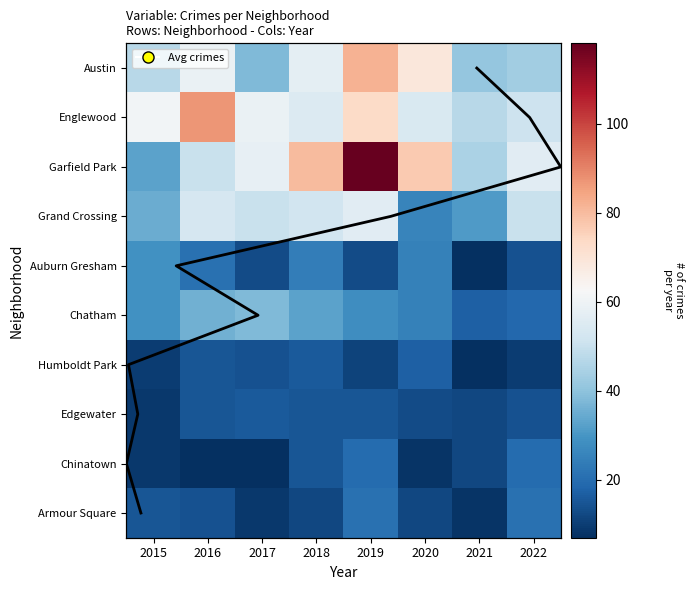

Reading left to right, extract all data points from this chart.

Austin: 2015=47	2016=59	2017=38	2018=57	2019=82	2020=69	2021=41	2022=43
Englewood: 2015=61	2016=87	2017=59	2018=55	2019=73	2020=54	2021=47	2022=51
Garfield Park: 2015=33	2016=50	2017=58	2018=80	2019=118	2020=77	2021=45	2022=56
Grand Crossing: 2015=35	2016=53	2017=50	2018=52	2019=56	2020=26	2021=31	2022=50
Auburn Gresham: 2015=29	2016=21	2017=13	2018=24	2019=13	2020=25	2021=7	2022=14
Chatham: 2015=29	2016=36	2017=38	2018=33	2019=28	2020=25	2021=17	2022=19
Humboldt Park: 2015=10	2016=15	2017=14	2018=16	2019=11	2020=17	2021=7	2022=10
Edgewater: 2015=9	2016=15	2017=16	2018=15	2019=15	2020=13	2021=12	2022=14
Chinatown: 2015=9	2016=7	2017=7	2018=15	2019=20	2020=8	2021=12	2022=20
Armour Square: 2015=15	2016=14	2017=9	2018=12	2019=21	2020=12	2021=8	2022=21